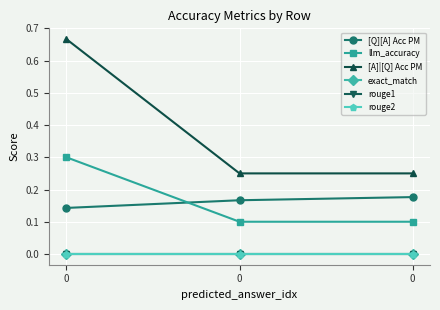

Rank the series at 0 from highest to lowest value.

[A]|[Q] Acc PM, llm_accuracy, [Q][A] Acc PM, exact_match, rouge1, rouge2